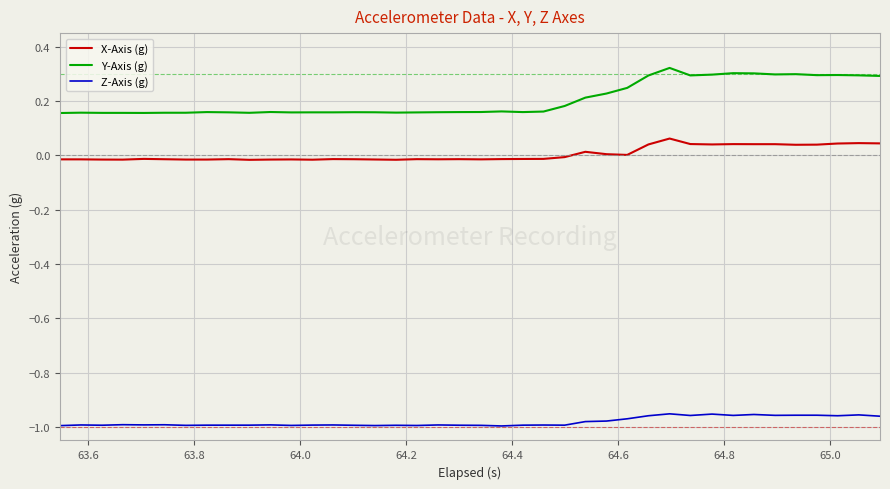

True or false: X-Axis (g) and Z-Axis (g) intersect in this chart.

False